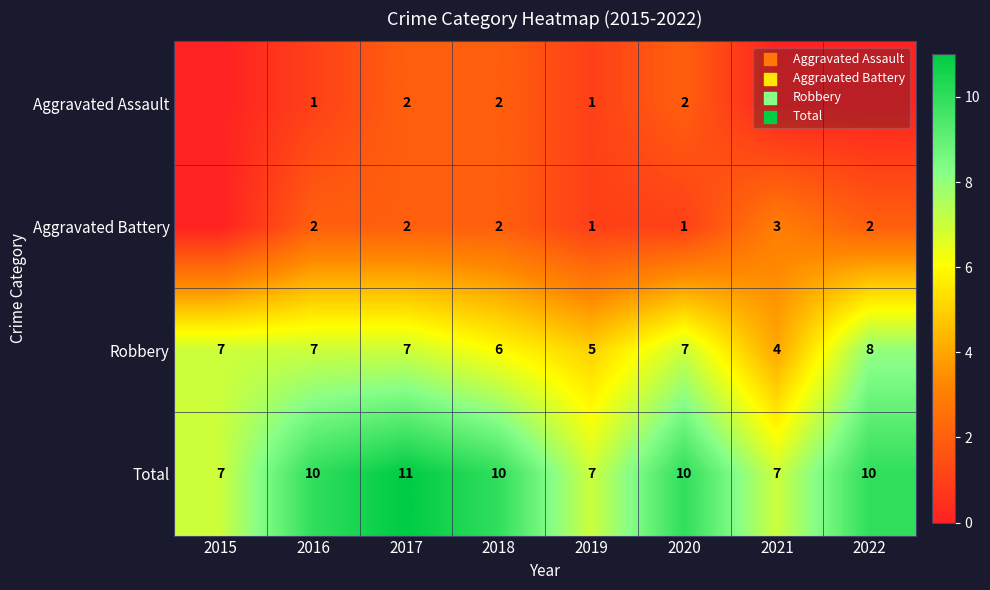

Which series changed the most between 2016 and 2019?

Total